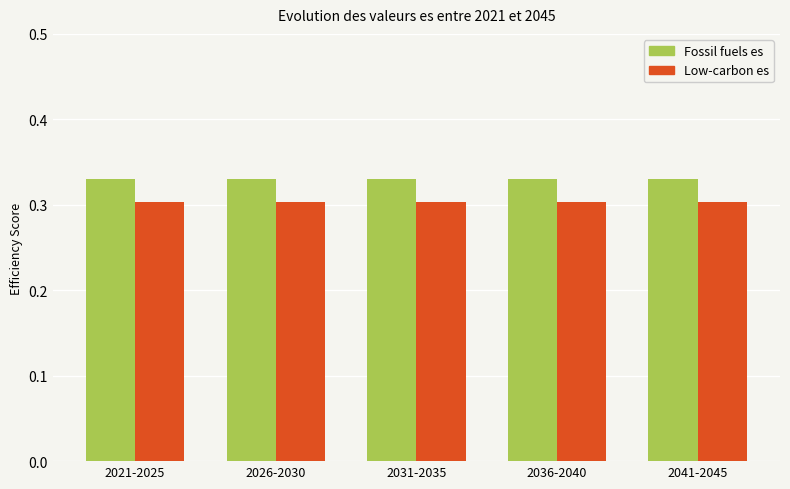

What is the total value across all series at 2036-2040?

0.6